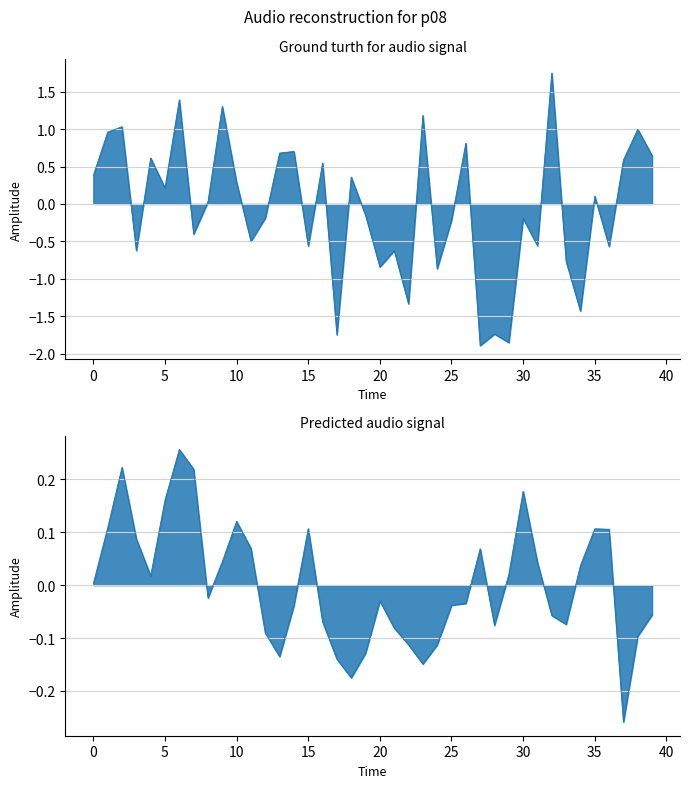

Which has a higher value, 14 or 18?

14